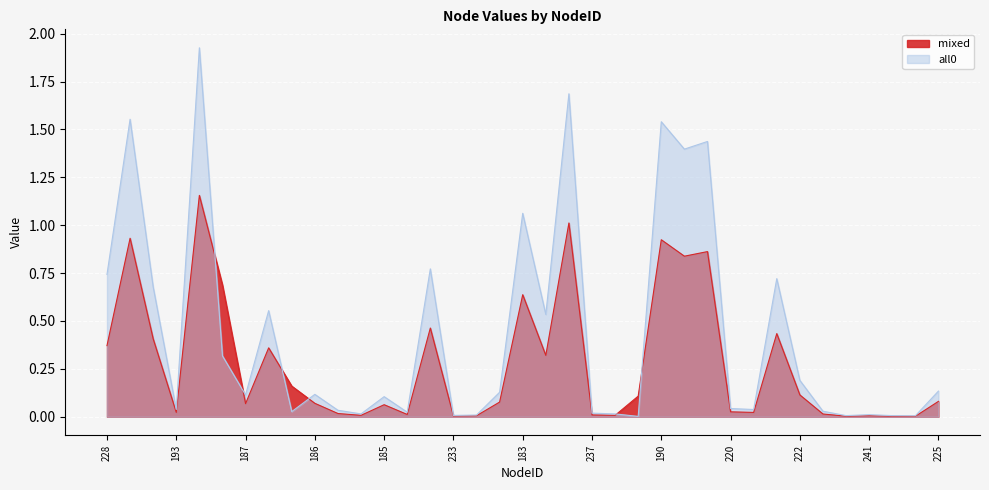

How many categories are shown in the chart?

37